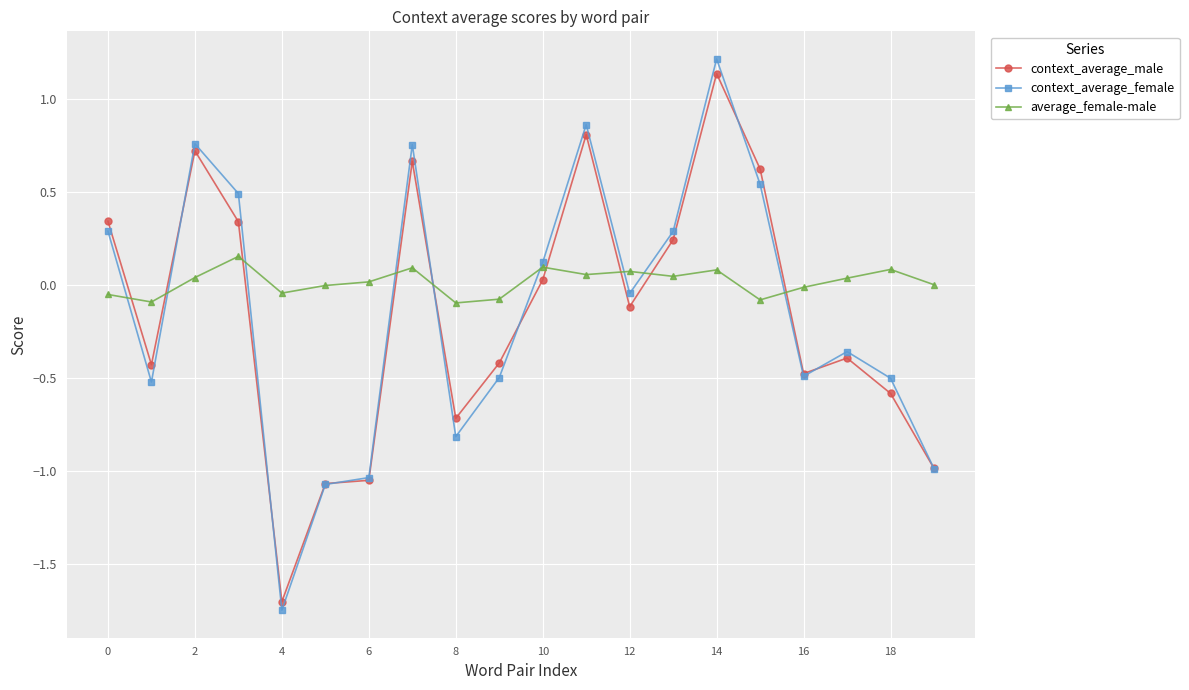

How many times do average_female-male and context_average_male cross each other?

9